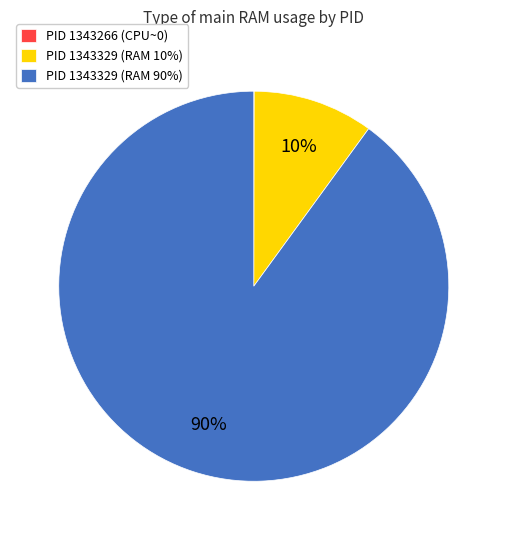

Which category has the biggest portion of the pie?

PID 1343329 (RAM 90%)